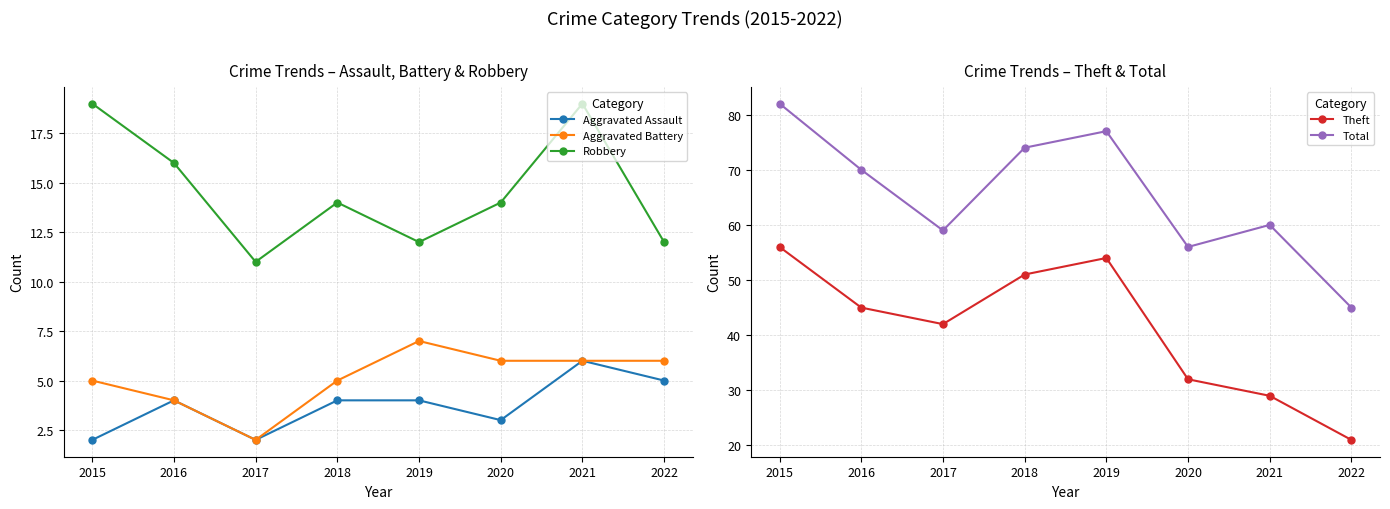

At 2020, list the series in order from smallest to largest.

Aggravated Assault, Aggravated Battery, Robbery, Theft, Total